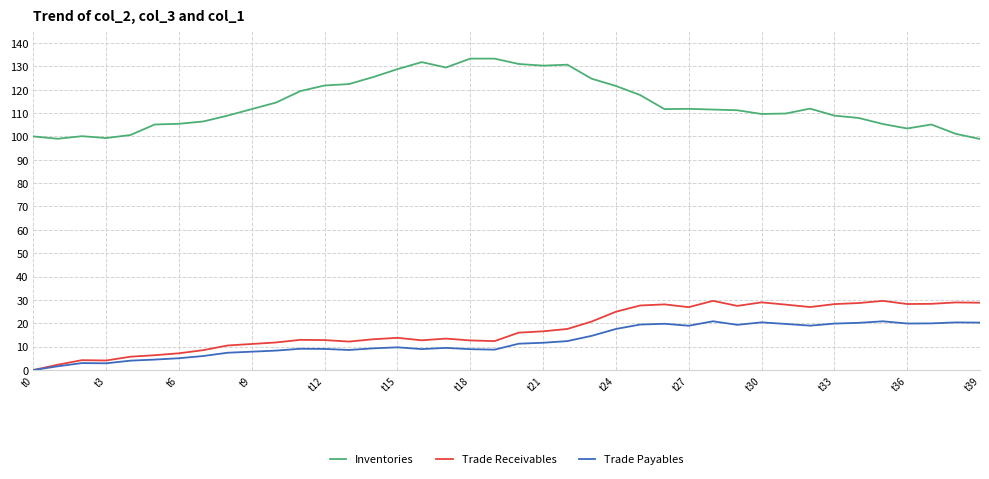

What is the maximum value for Inventories?

133.3